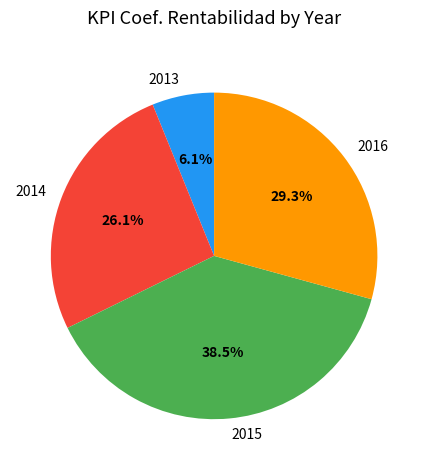

Rank the categories by value from lowest to highest.

2013, 2014, 2016, 2015